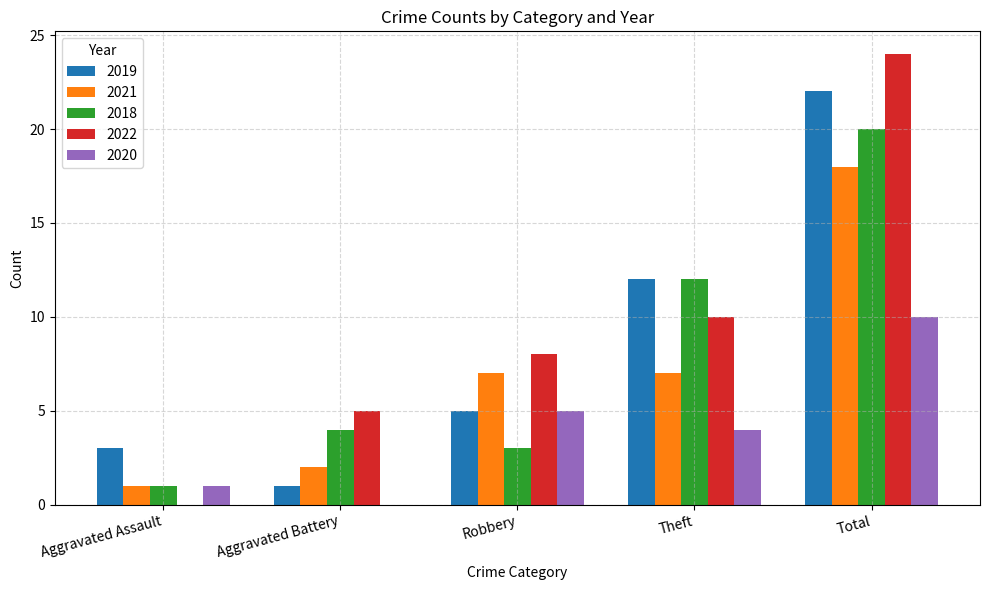

At which label is 2020 closest to 5?

Robbery